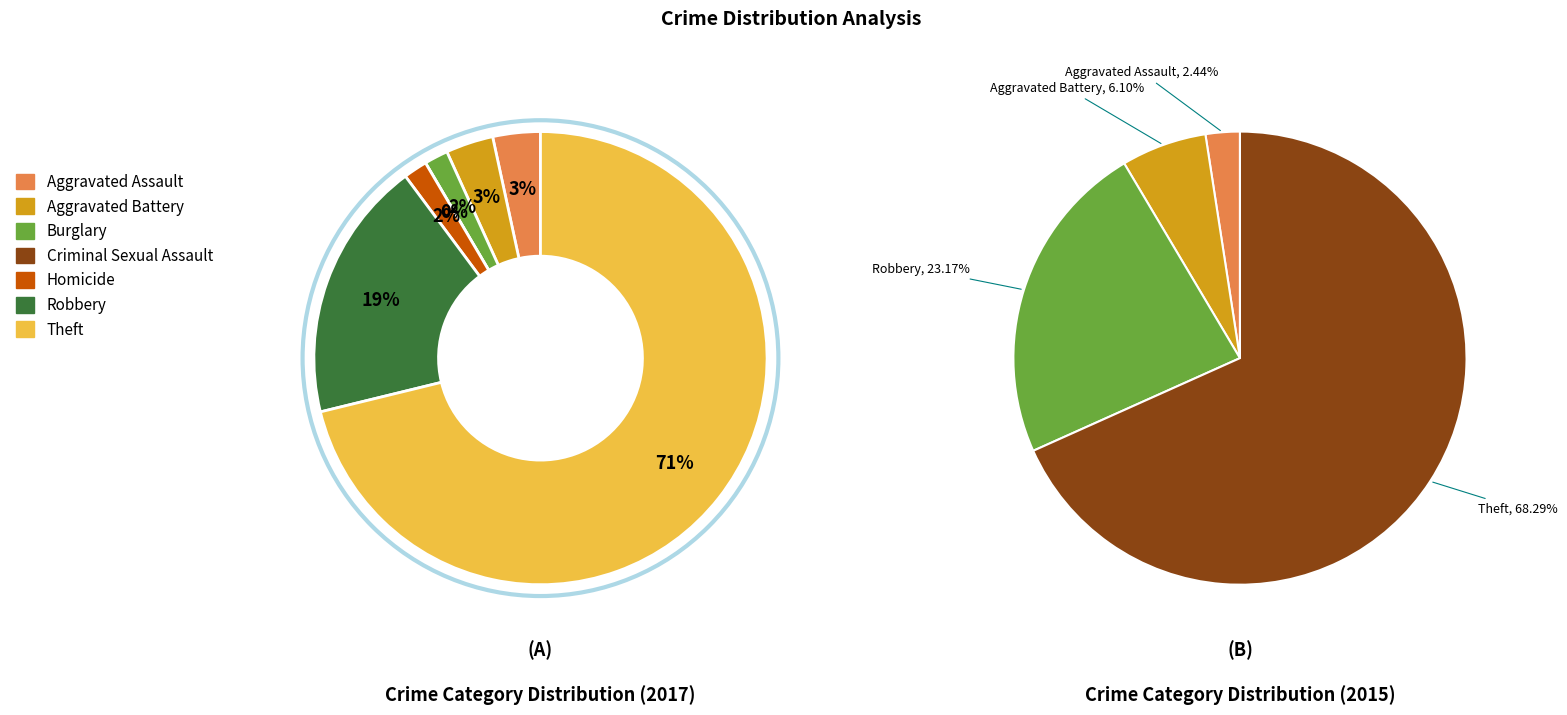

The Aggravated Battery slice represents 11% of the pie. True or false?

False